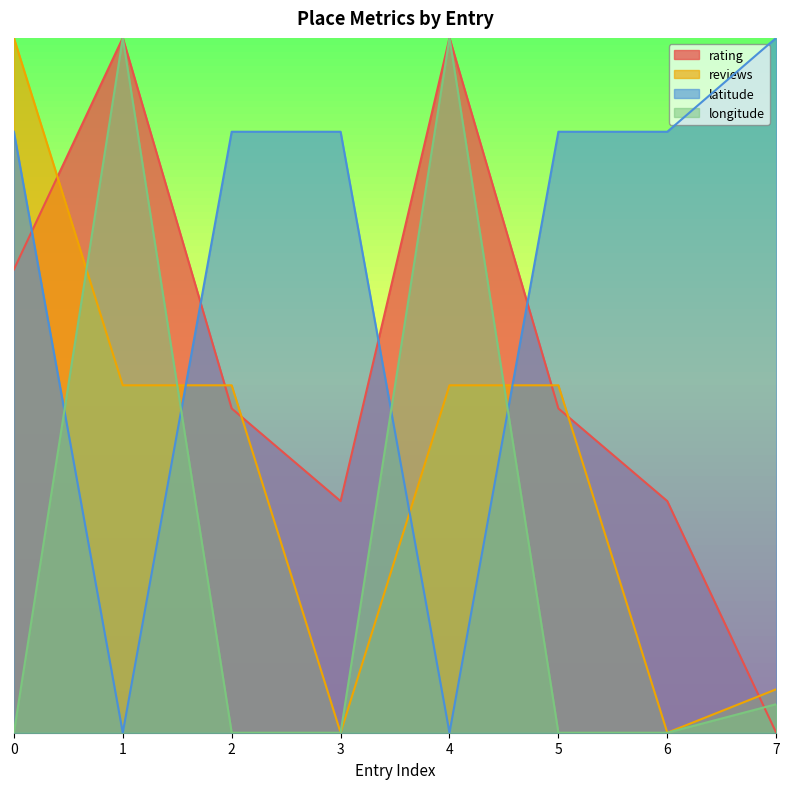

At which label is rating closest to 0?

7